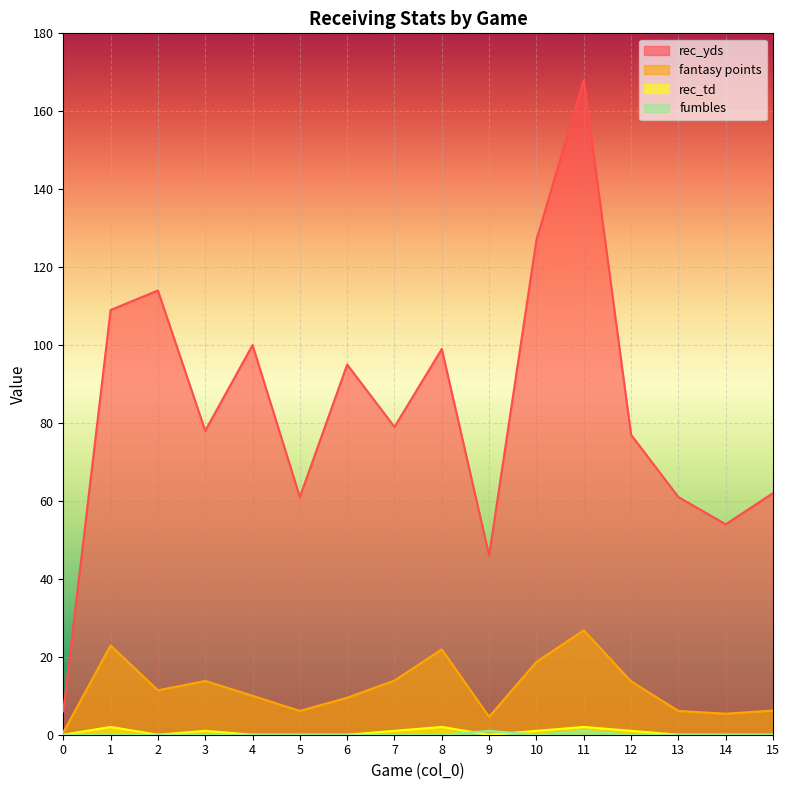

How many data points in fantasy points are above 11?

8